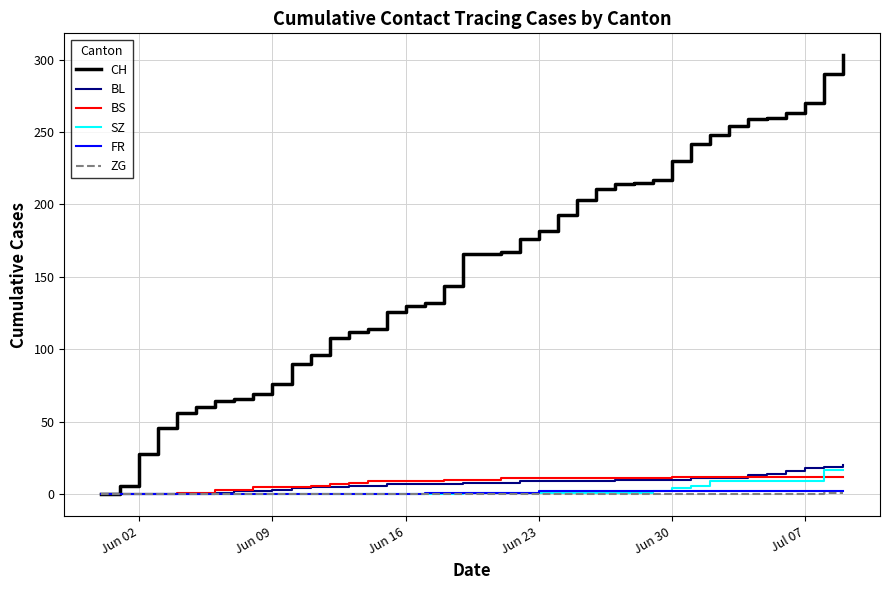

What is the maximum value for SZ?

17